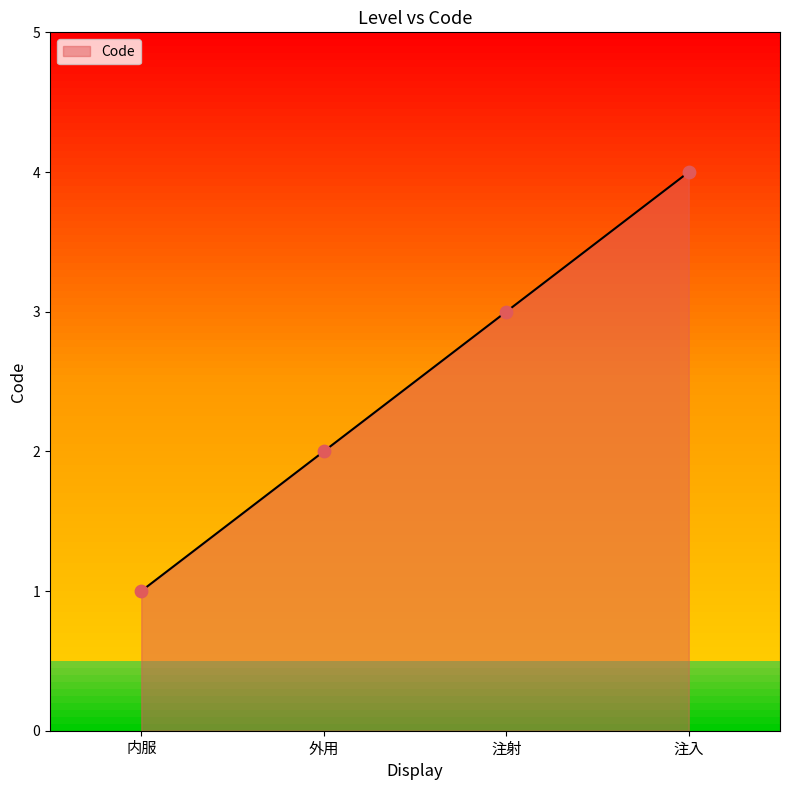

What is the change in value from 外用 to 注射?

+1